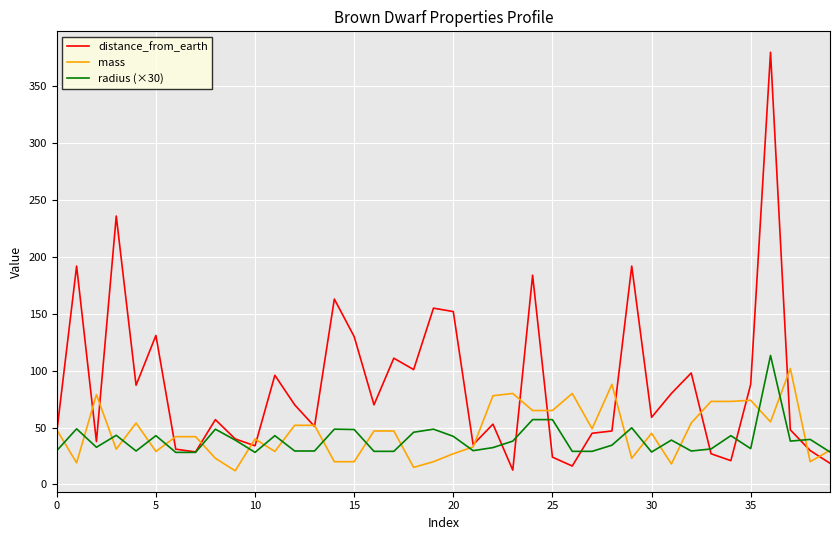

At how many categories does at least one series exceed 134?

8